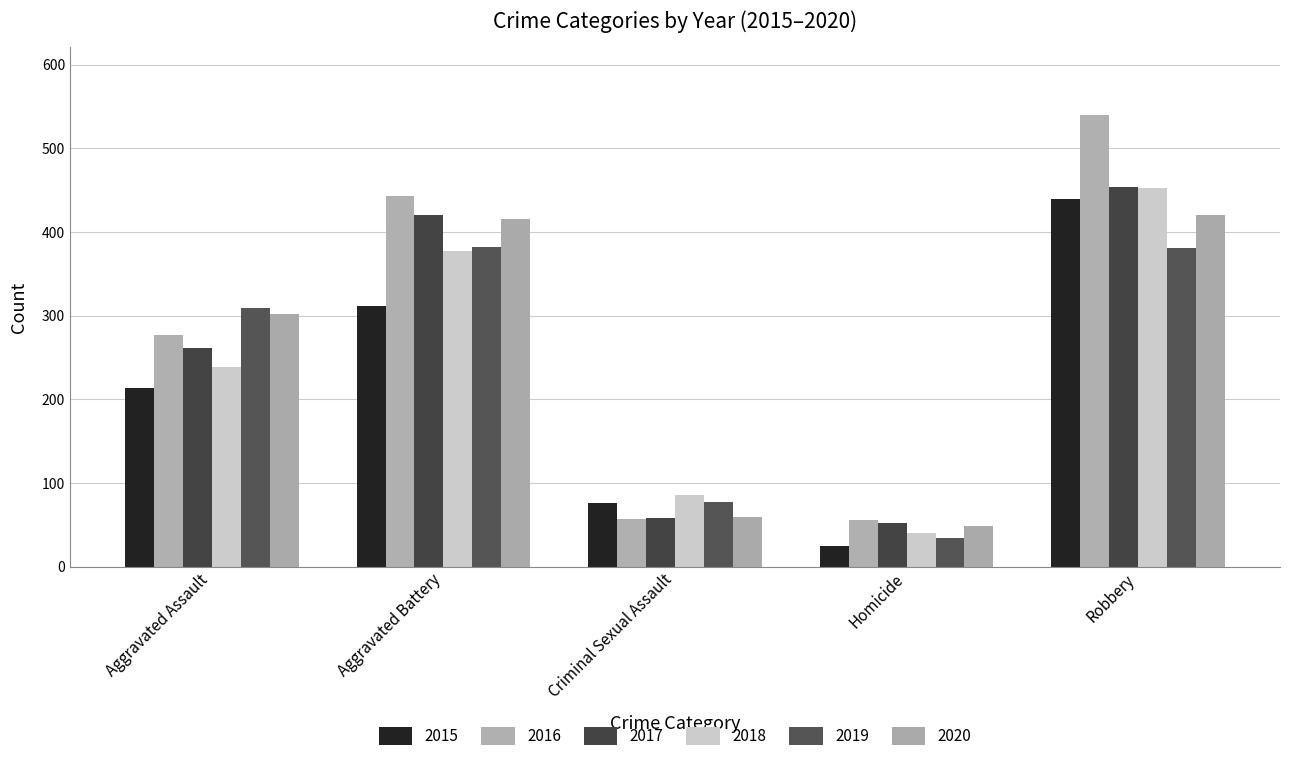

Is it true that 2015 equals 41 at Homicide?

False